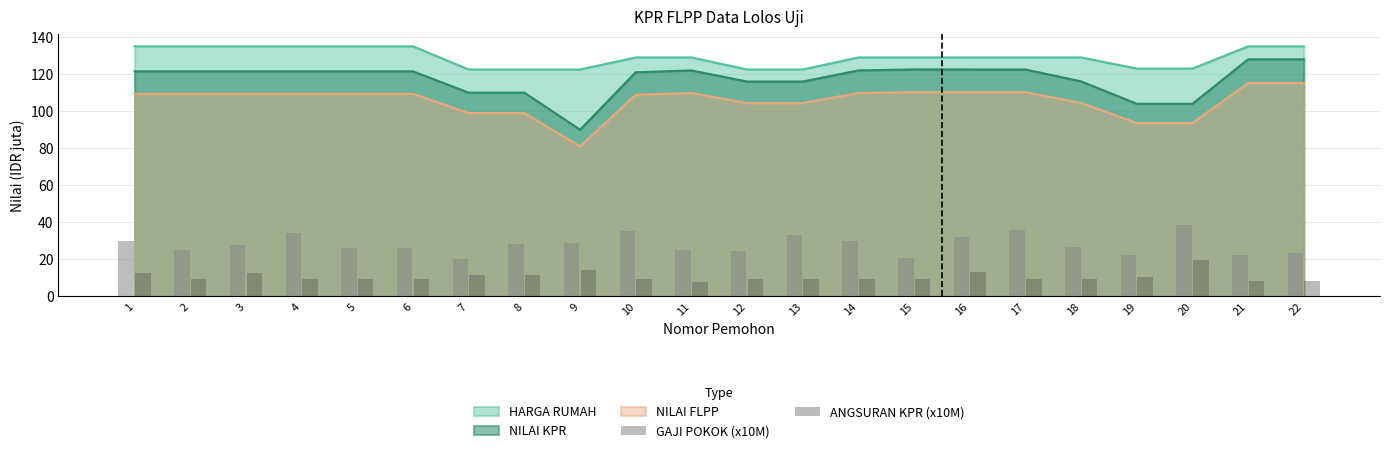

What is the difference between the second highest and second lowest values in the GAJI POKOK (x10M) series?

15.3